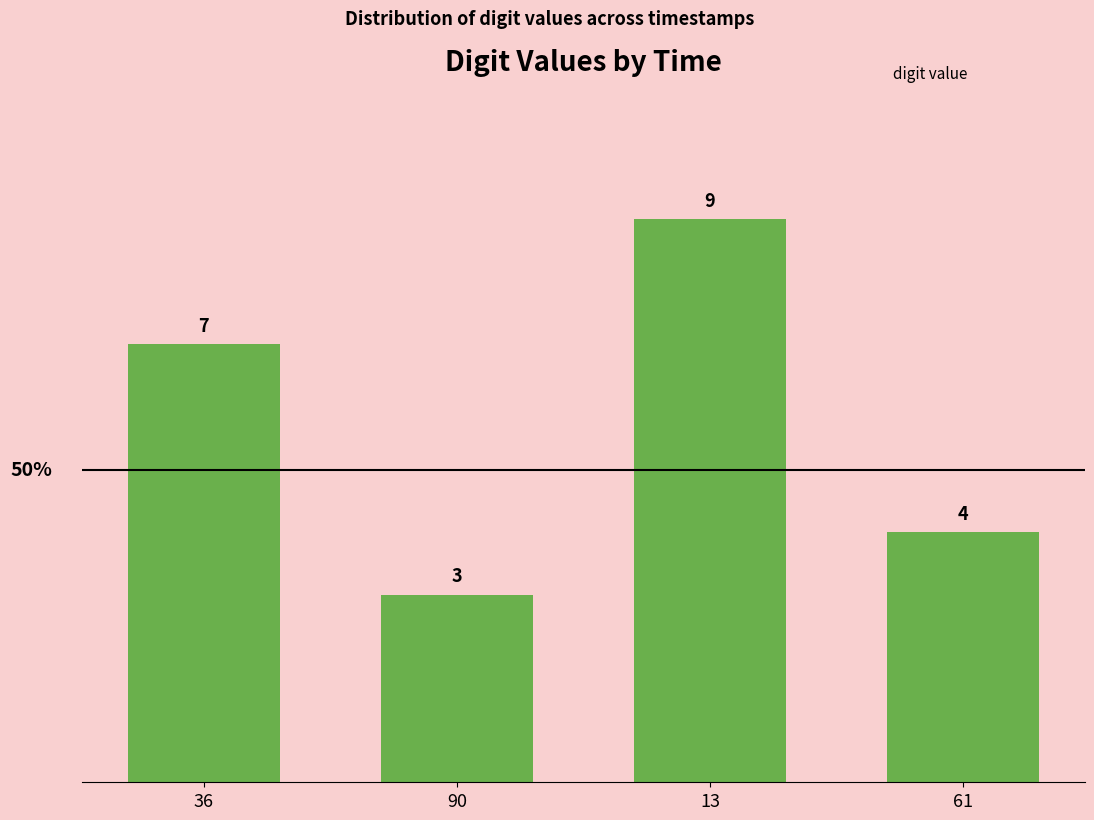

The value at 13 is 9. True or false?

True